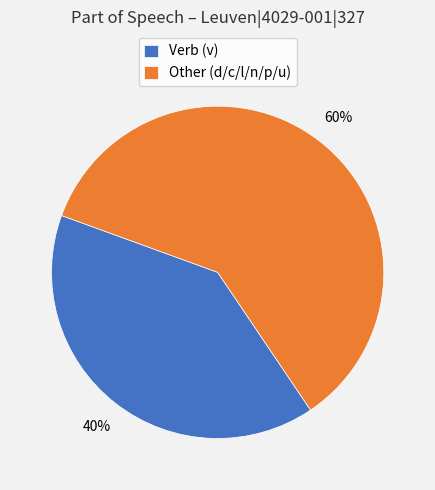

Is the sum of Verb (v) and Other (d/c/l/n/p/u) greater than half?

Yes